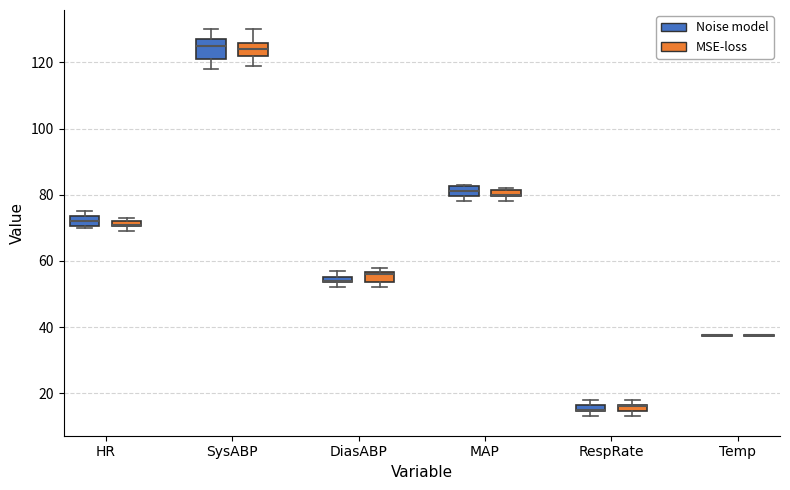

Which box is the tallest, from its lower edge to its upper edge?

SysABP (Noise model)